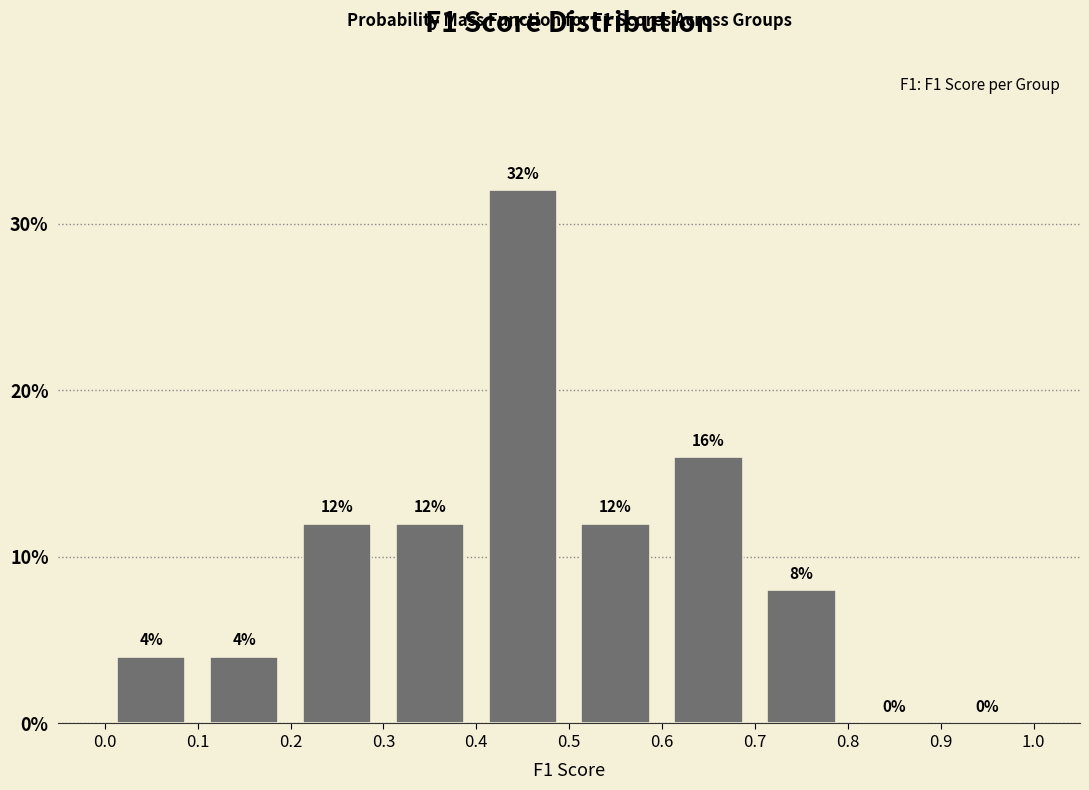

Reading left to right, transcribe this chart: for each bar, give the range it covers on the x-axis and its height.

0.0 to 0.1: 4
0.1 to 0.2: 4
0.2 to 0.3: 12
0.3 to 0.4: 12
0.4 to 0.5: 32
0.5 to 0.6: 12
0.6 to 0.7: 16
0.7 to 0.8: 8
0.8 to 0.9: 0
0.9 to 1.0: 0